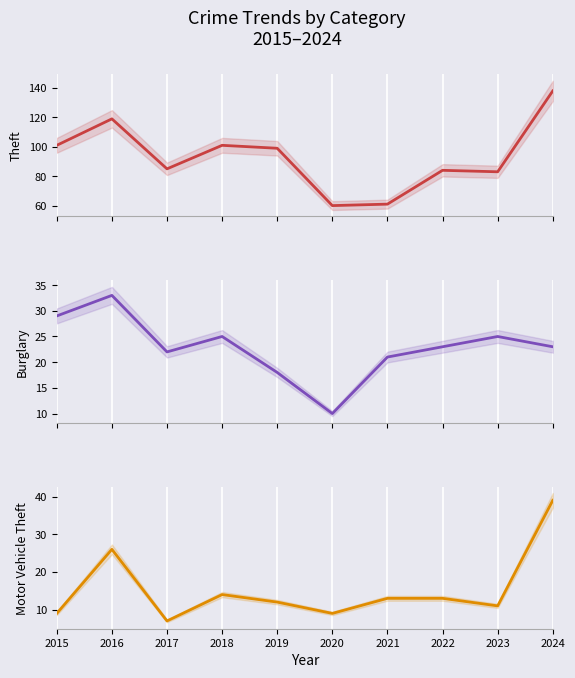

In Motor Vehicle Theft, how many points are higher than both neighbors (excluding endpoints)?

2